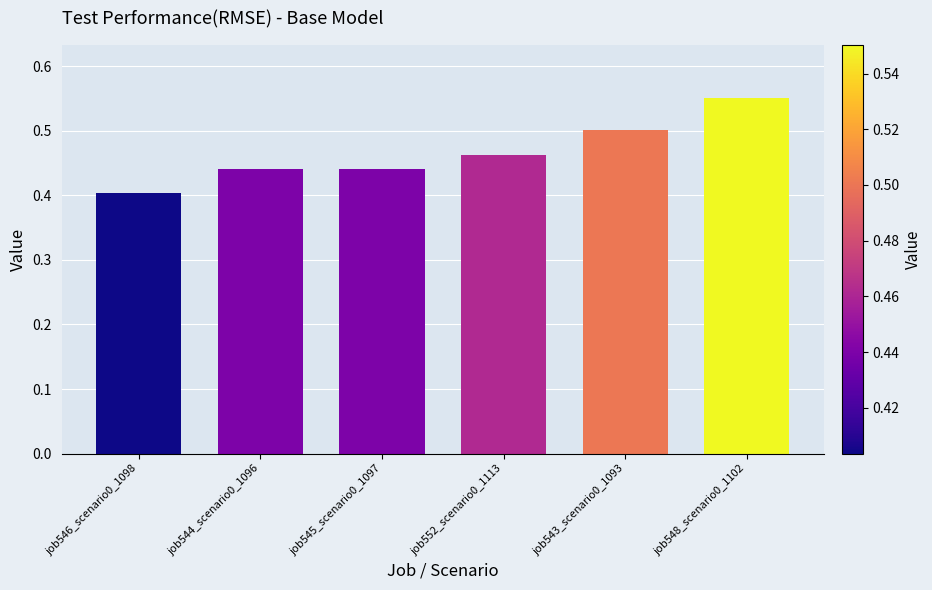

Which category has the lowest value across all series?

job546_scenario0_1098